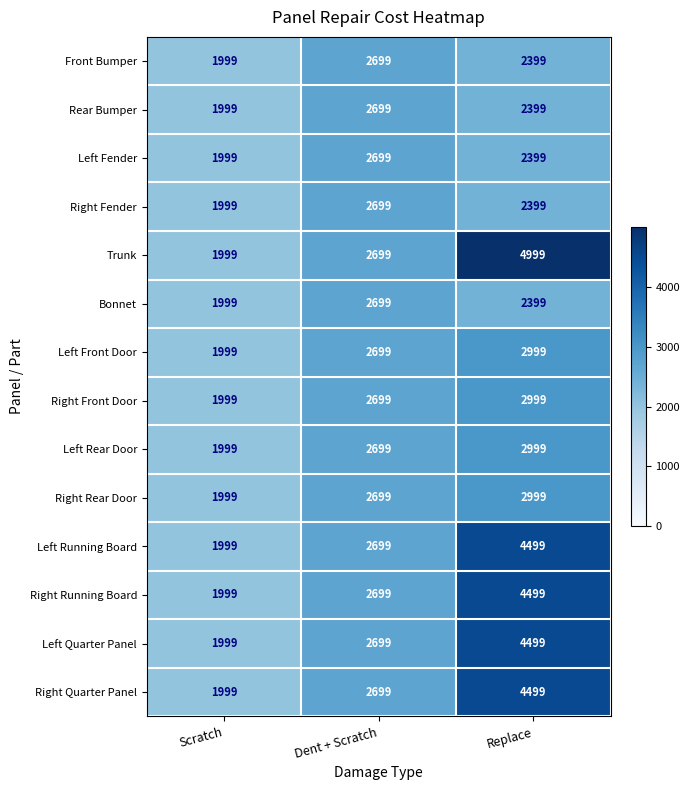

What is the sum of all Left Fender values?

7097